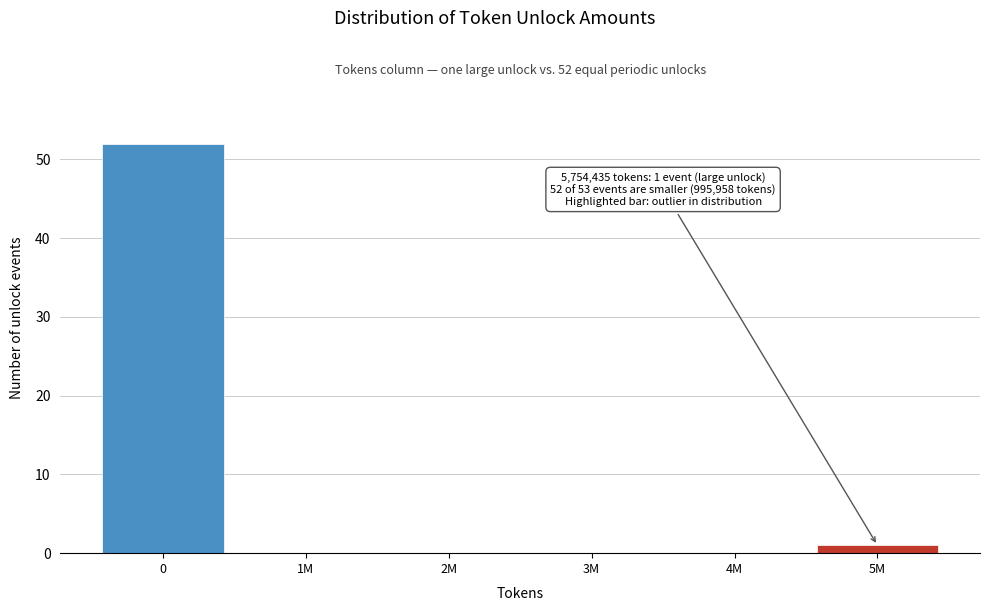

Reading right to left, what are all the values shown in this chart?

5M=1	4M=0	3M=0	2M=0	1M=0	0=52